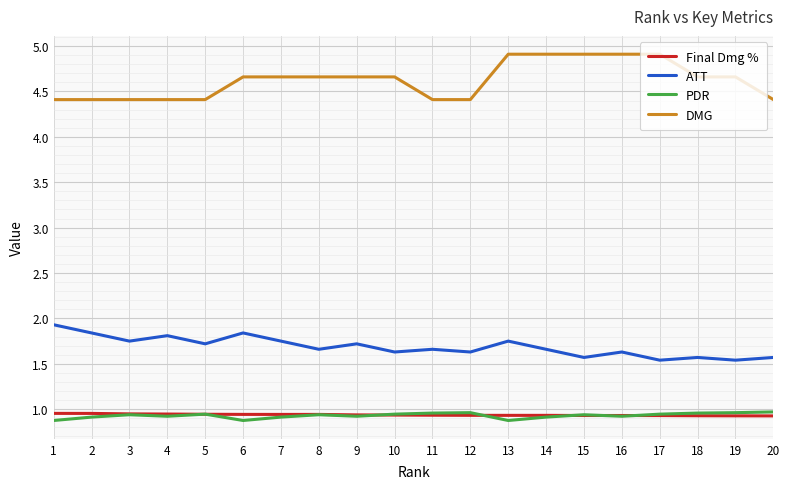

Is it true that DMG equals 4.4 at 1?

True